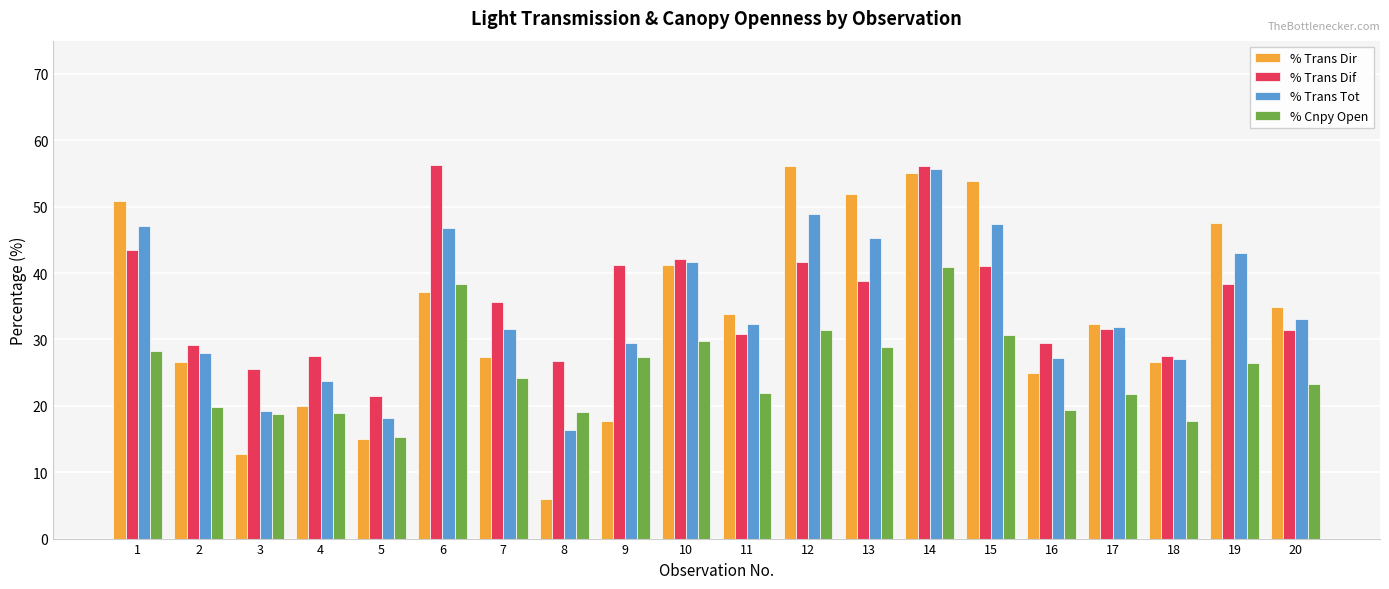

Between 9 and 14, which series saw the biggest shift?

% Trans Dir